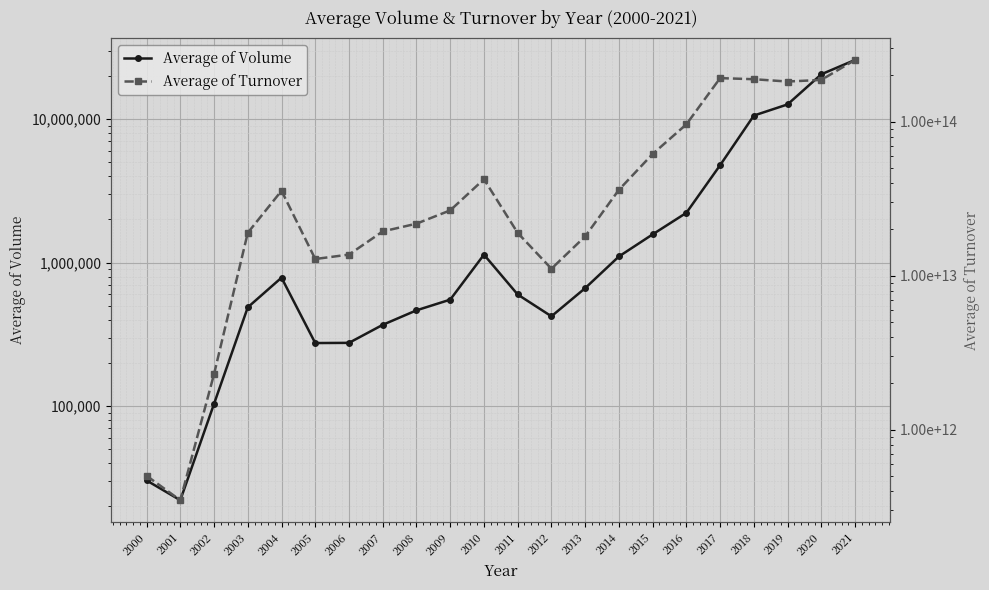

What is the average value of the Average of Turnover series?

65474618543744.1